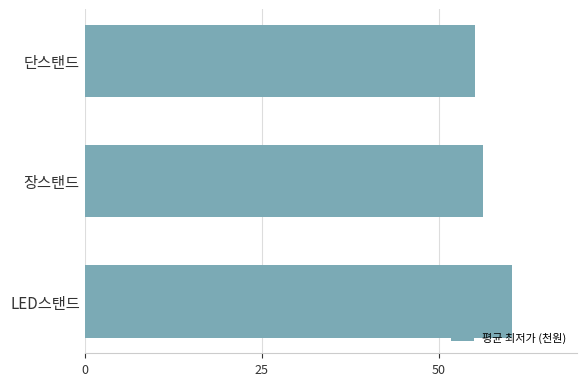

How many distinct data groups are displayed?

1